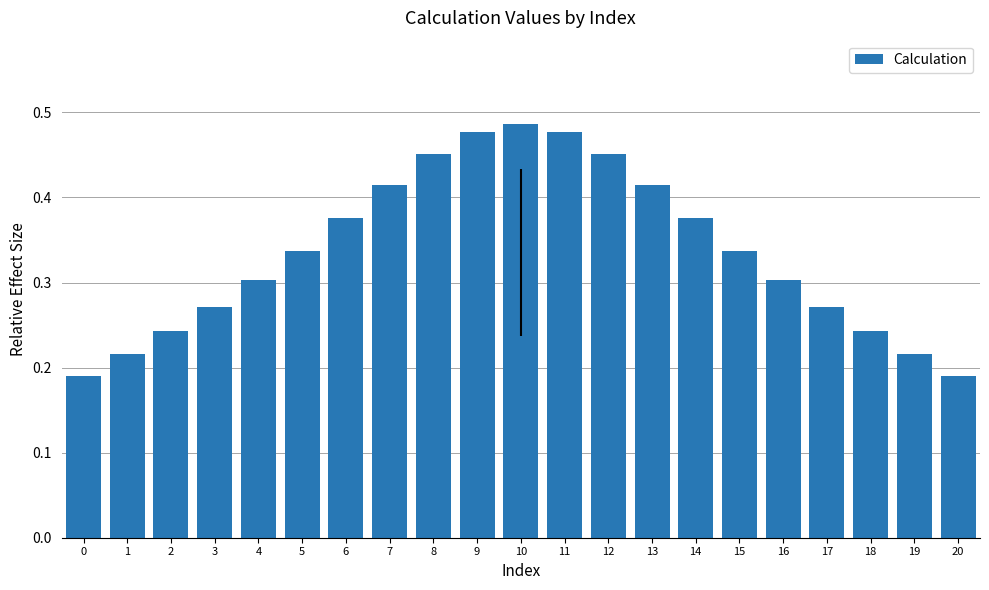

Does the chart contain stacked bars?

No